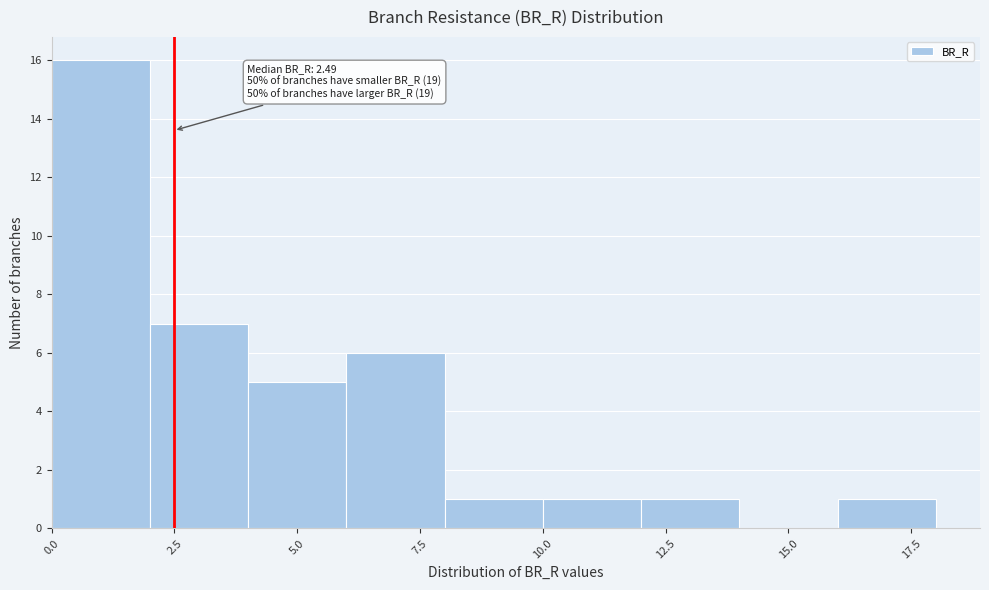

Over which range of the x-axis is the bar tallest?

0 to 2